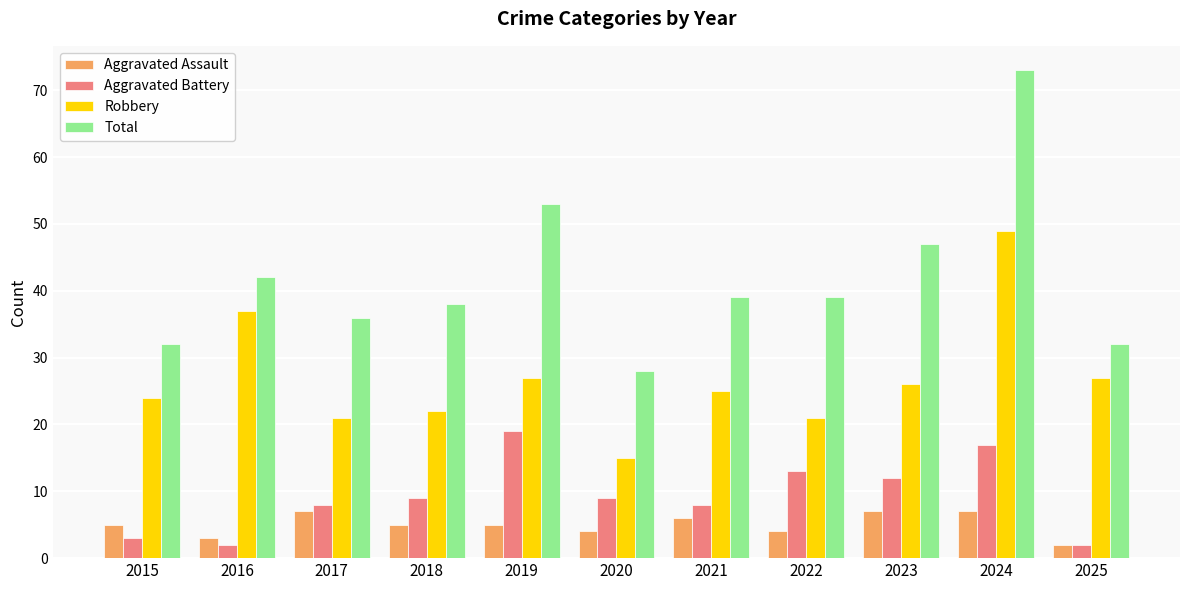

Reading left to right, what are all the values shown in this chart?

Aggravated Assault: 5	3	7	5	5	4	6	4	7	7	2
Aggravated Battery: 3	2	8	9	19	9	8	13	12	17	2
Robbery: 24	37	21	22	27	15	25	21	26	49	27
Total: 32	42	36	38	53	28	39	39	47	73	32